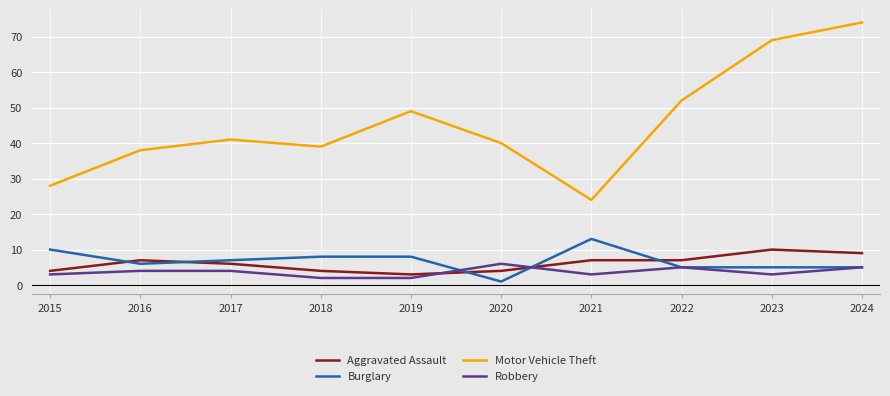

What is the average value of the Robbery series?

4